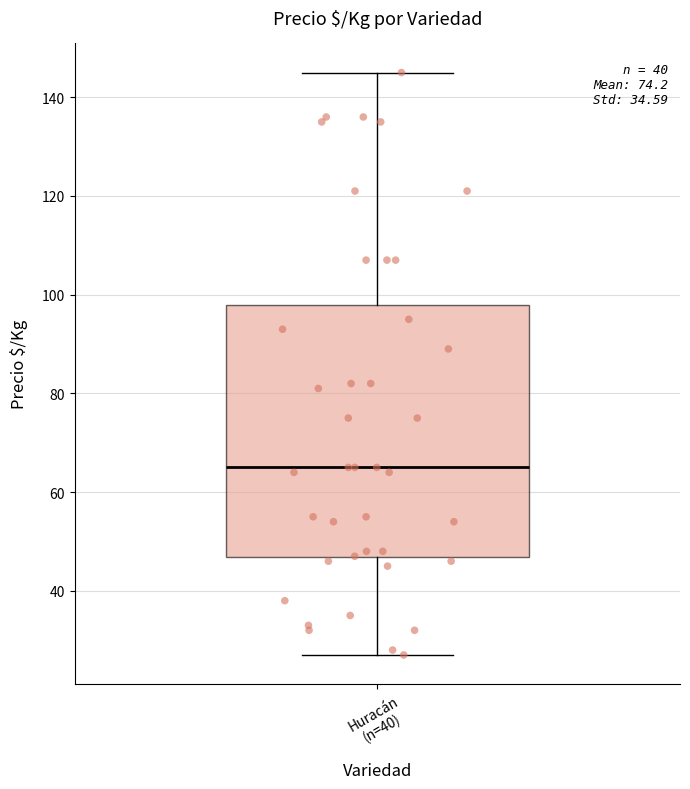

Where does the median line of the box for Huracán (n=40) sit on the y-axis? The values are not printed on the chart, so give them approximately, as read against the axis.

66